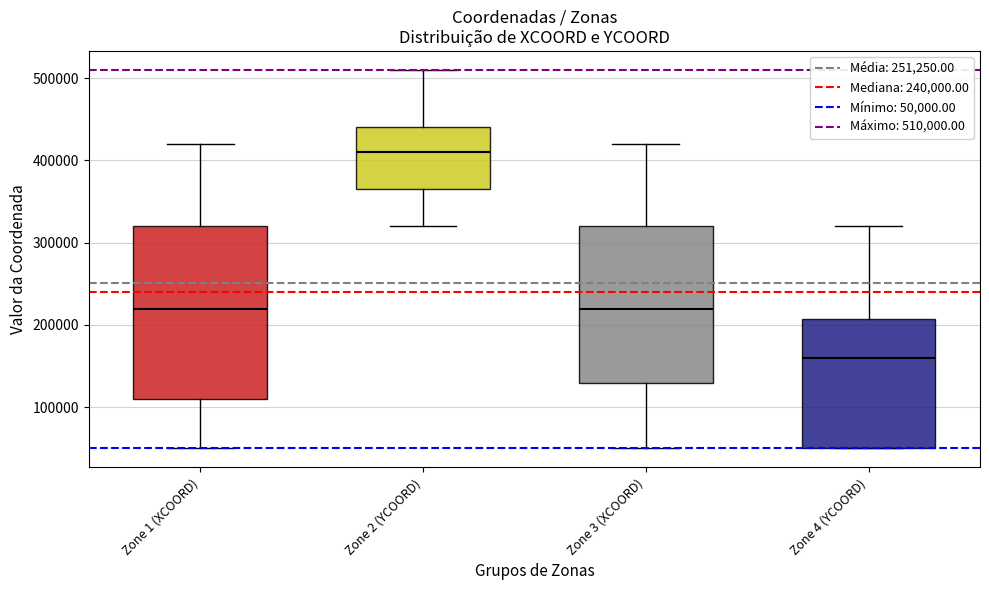

Where is the upper edge of the box for Zone 2 (YCOORD) on the y-axis? The values are not printed on the chart, so give them approximately, as read against the axis.

440000